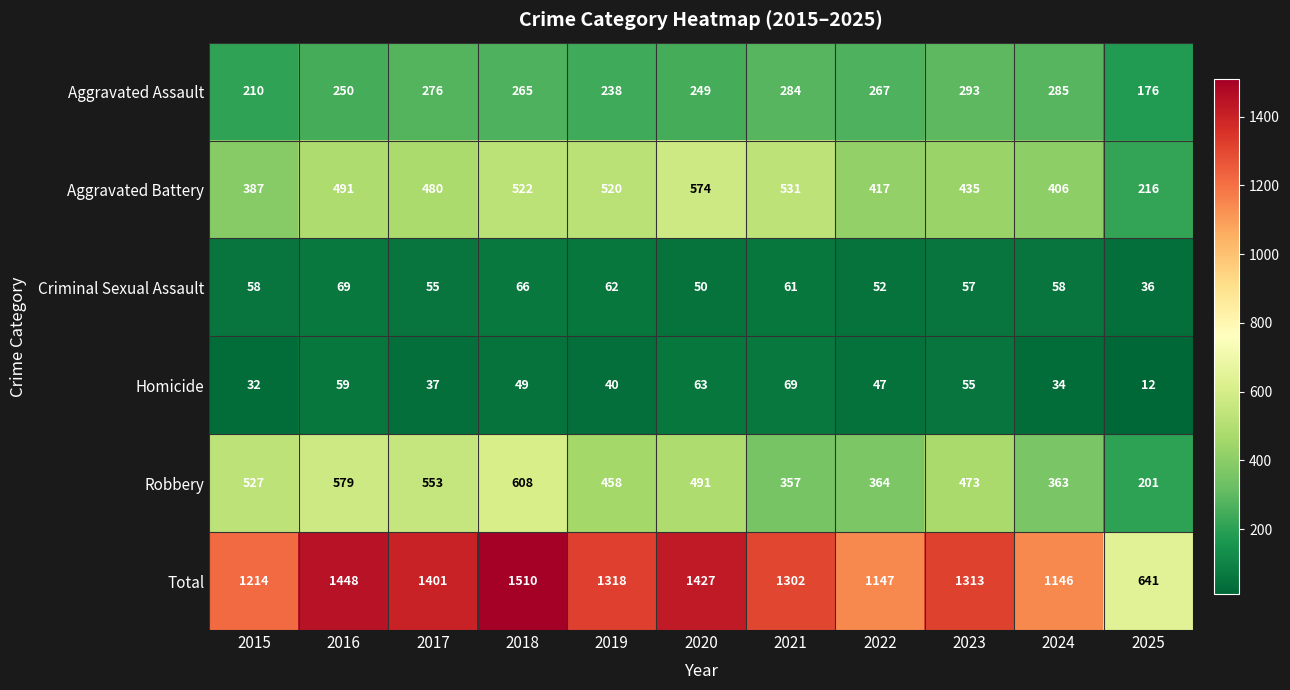

Between 2017 and 2023, which series saw the biggest shift?

Total